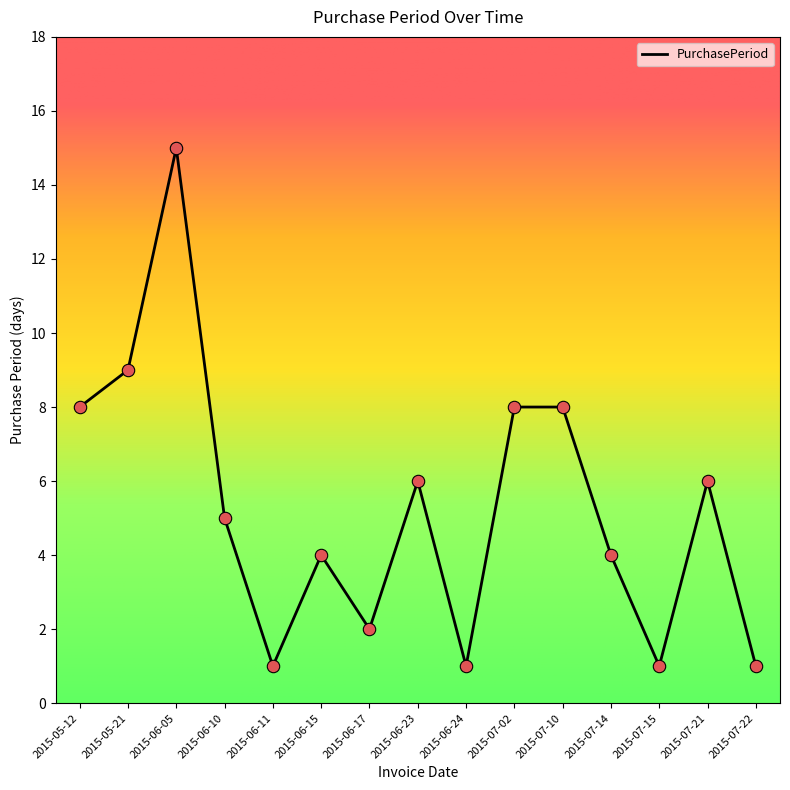

What is the change in value from 2015-06-10 to 2015-06-11?

-4